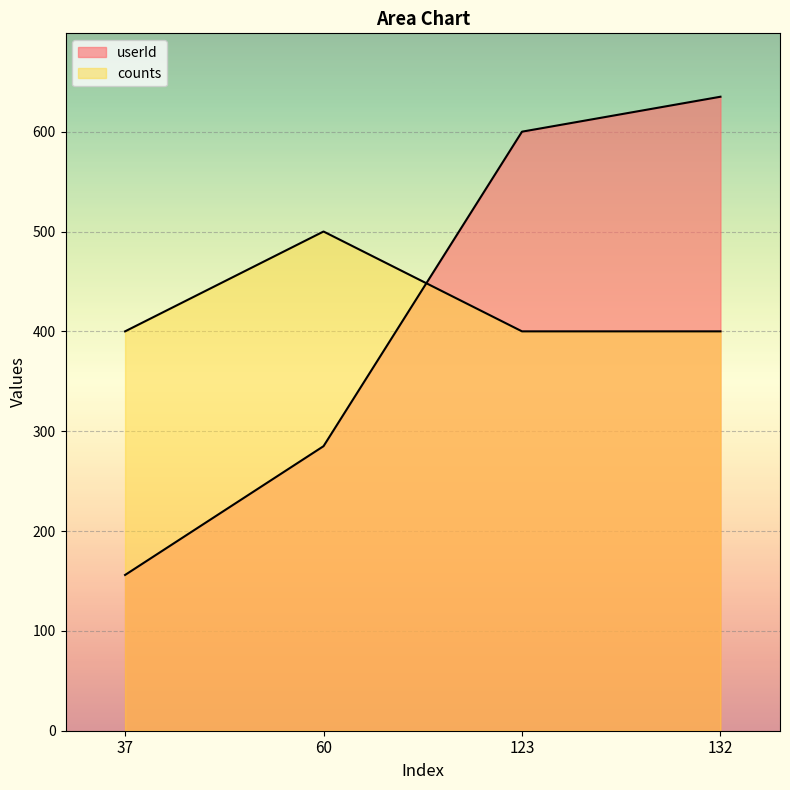

The userId series shows 402 at 132. True or false?

False